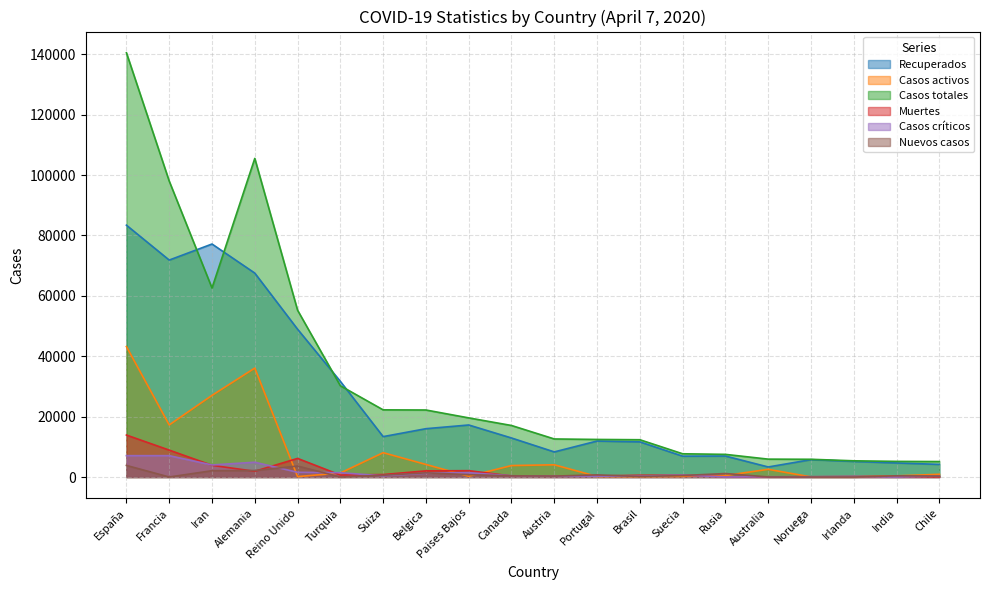

What is the label of the 12th point from the right?

Paises Bajos